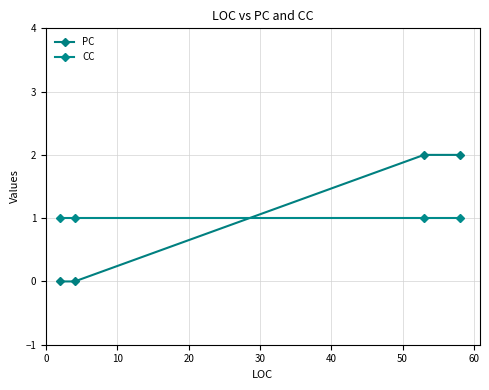

True or false: PC and CC intersect in this chart.

True